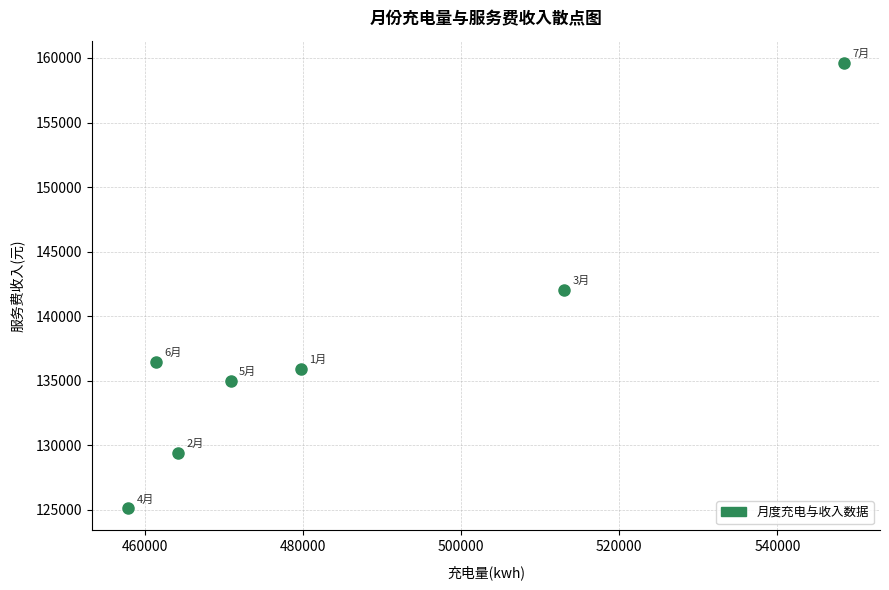

What is the average Y value?

137663.2